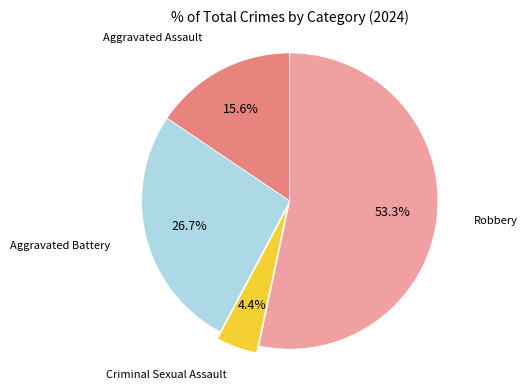

How many segments does this pie chart have?

4